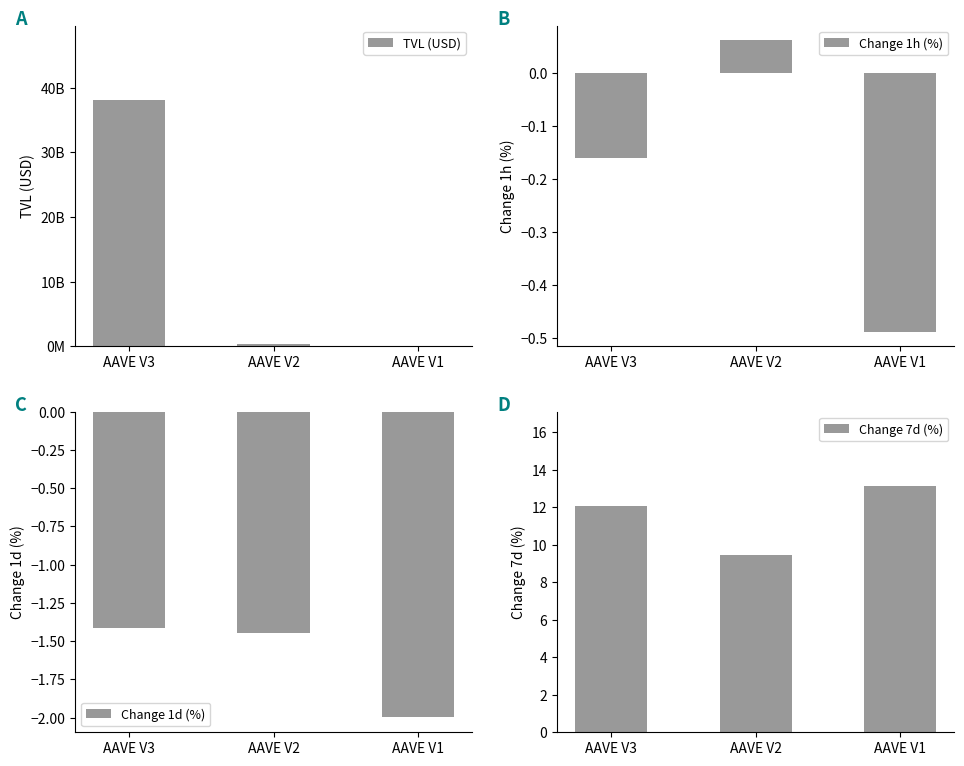

How many data points does each series have?

3